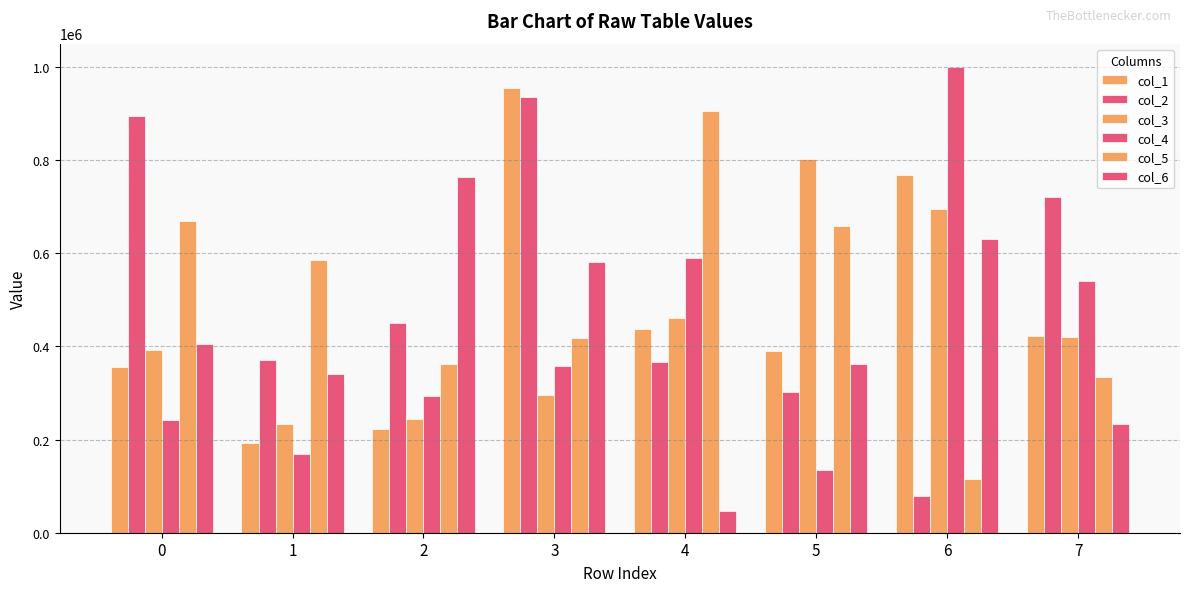

How many data points does each series have?

8